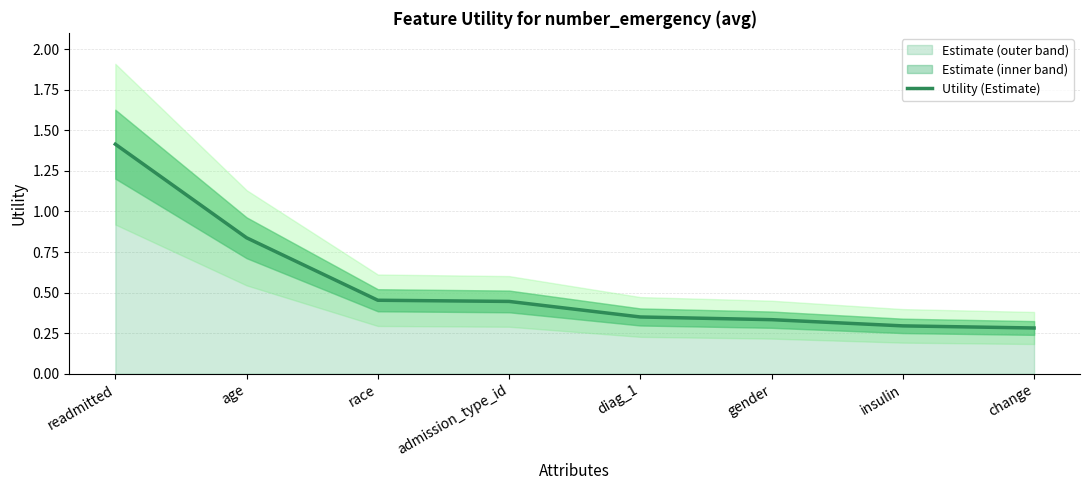

At which category does the chart reach its minimum across all series?

change